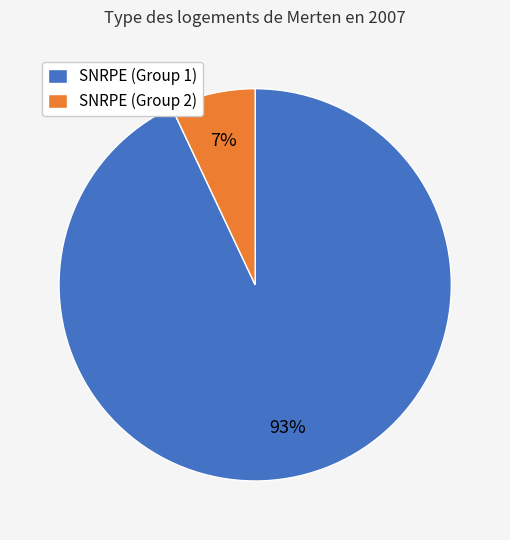

Do SNRPE (Group 2) and SNRPE (Group 1) together represent more than half of the pie?

Yes